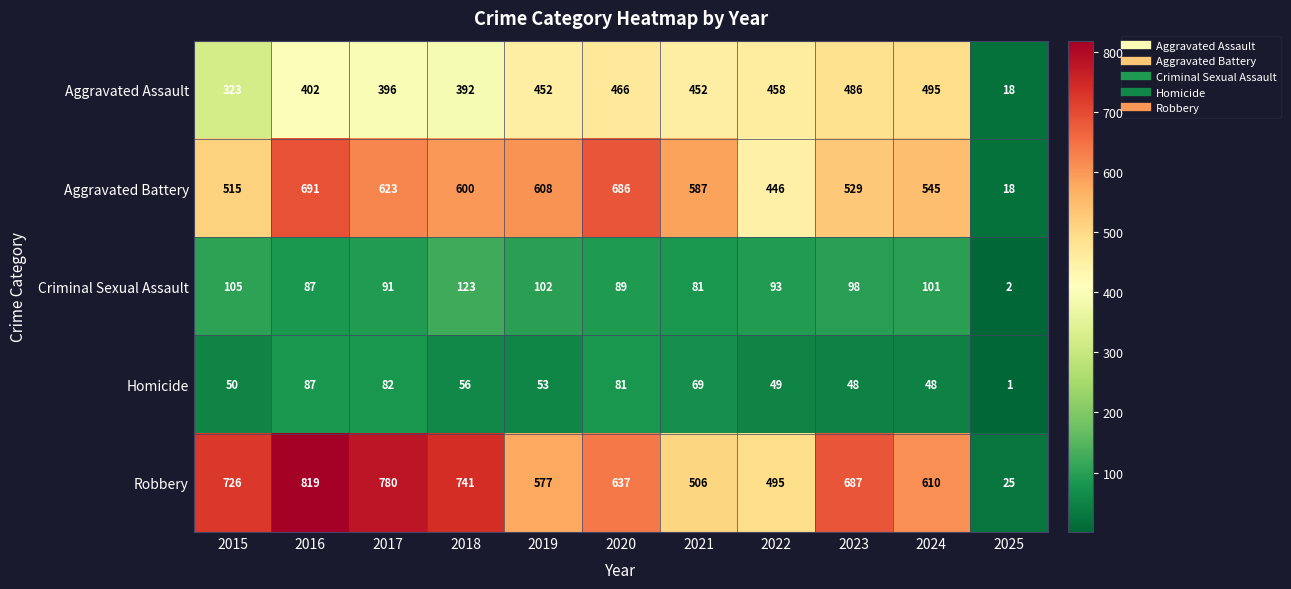

What is the average value of the Homicide series?

57